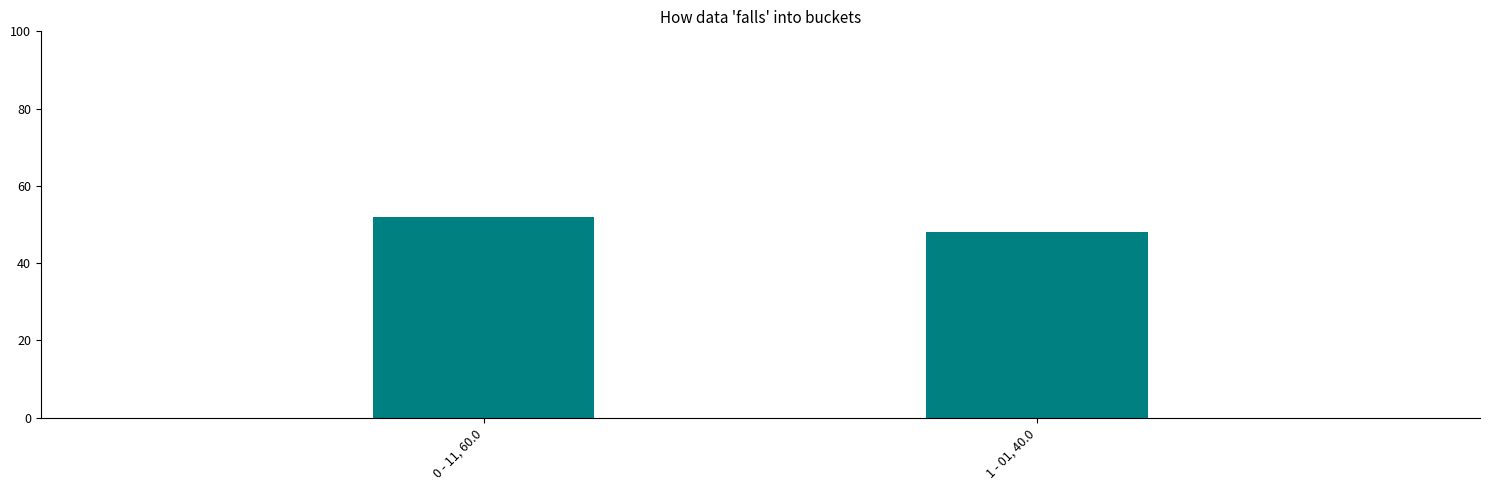

How many series are shown in this chart?

1